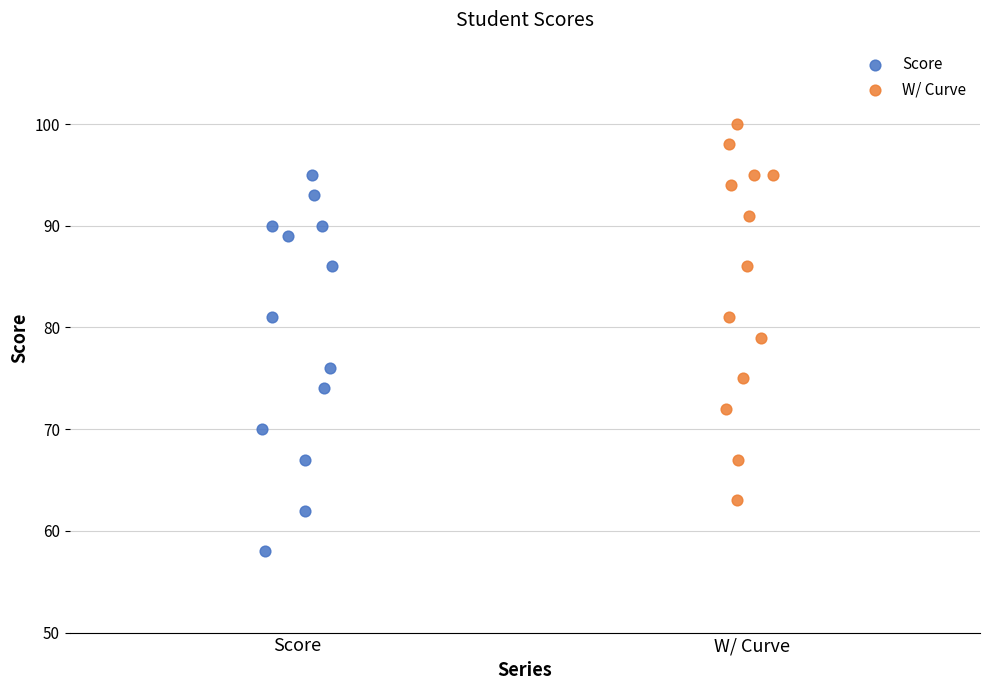

What are all the series names shown in the legend?

Score, W/ Curve